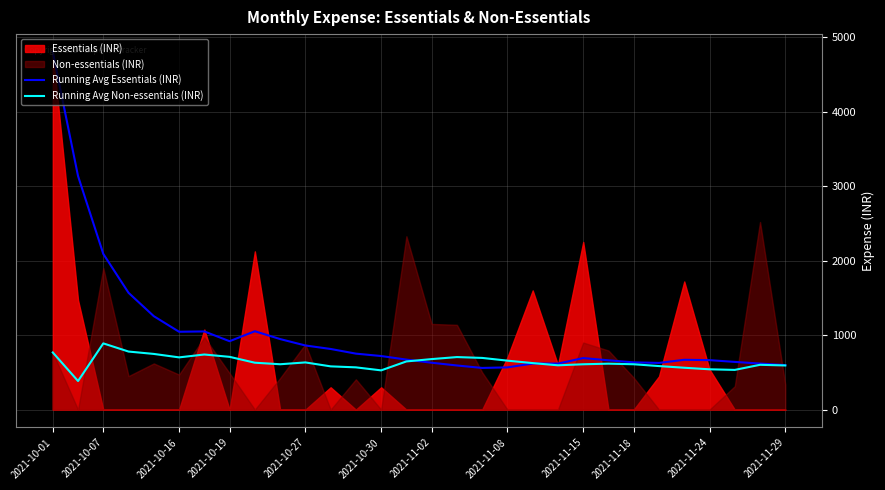

What is the minimum value for Running Avg Essentials (INR)?

559.4